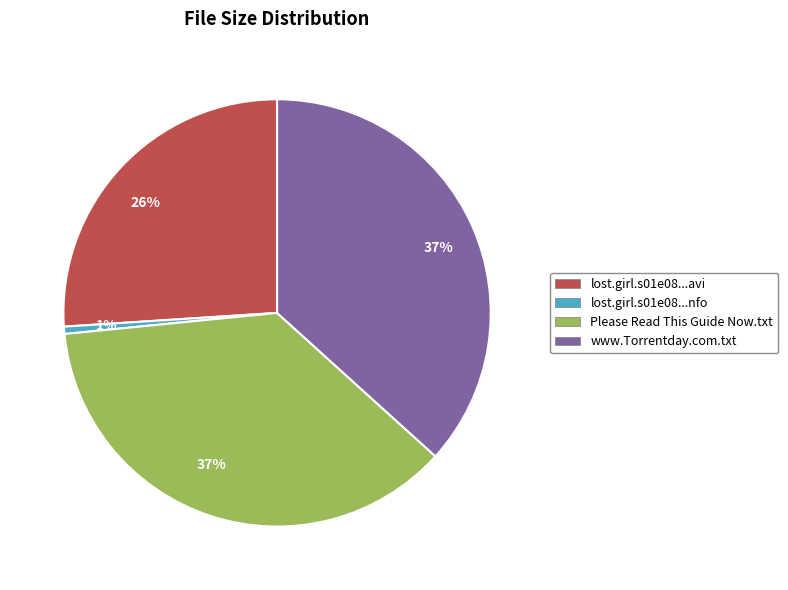

Does any single category account for the majority?

No